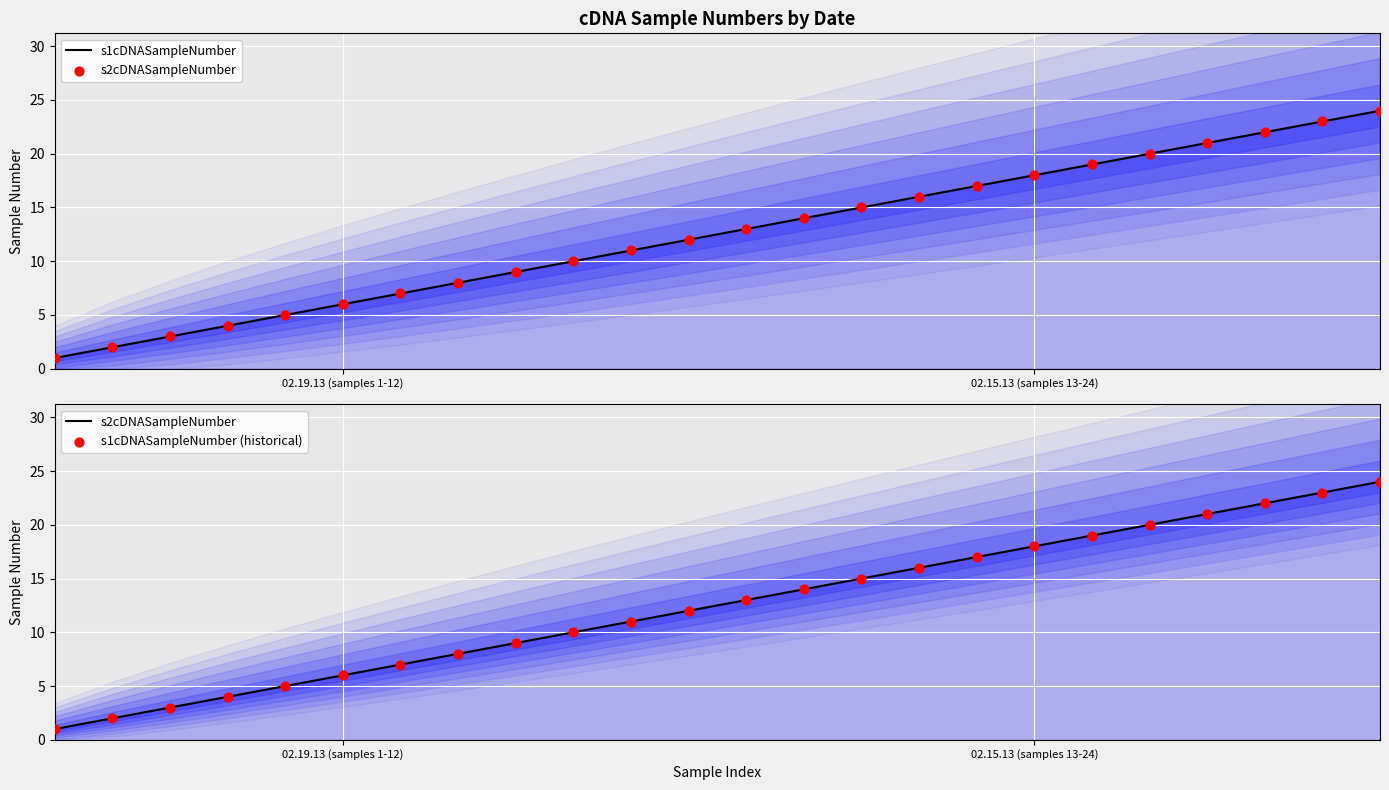

Which series has the largest total across all categories?

s1cDNASampleNumber